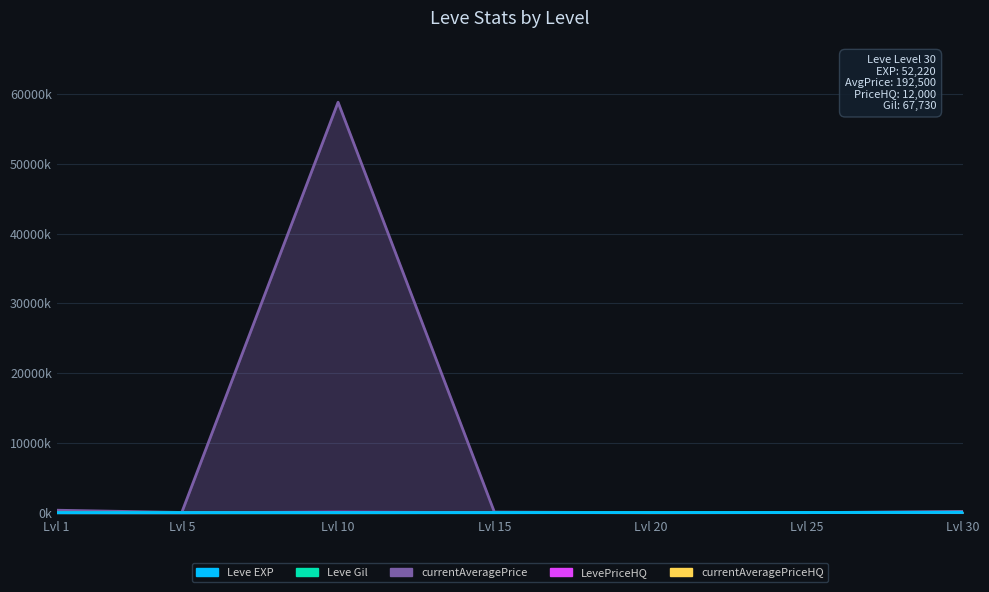

Reading left to right, what are all the values shown in this chart?

currentAveragePriceHQ: 8.8	2.4	3.1	23.5	0.8	20.0	20.0
LevePriceHQ: 8.8	2.4	92.0	19.3	20.0	20.0	12.0
currentAveragePrice: 359.6	39.5	58825.1	100.0	10.0	10.1	192.5
Leve Gil: 0.2	0.8	1.0	1.0	24.7	41.6	67.7
Leve EXP: 0.6	4.7	8.4	13.1	21.6	30.8	52.2